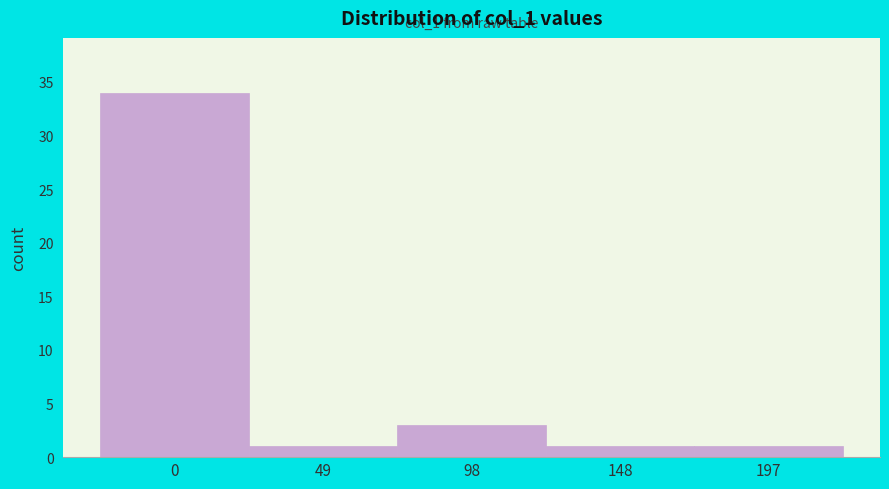

Reading right to left, transcribe all the data shown in this chart.

197=1	148=1	98=3	49=1	0=34